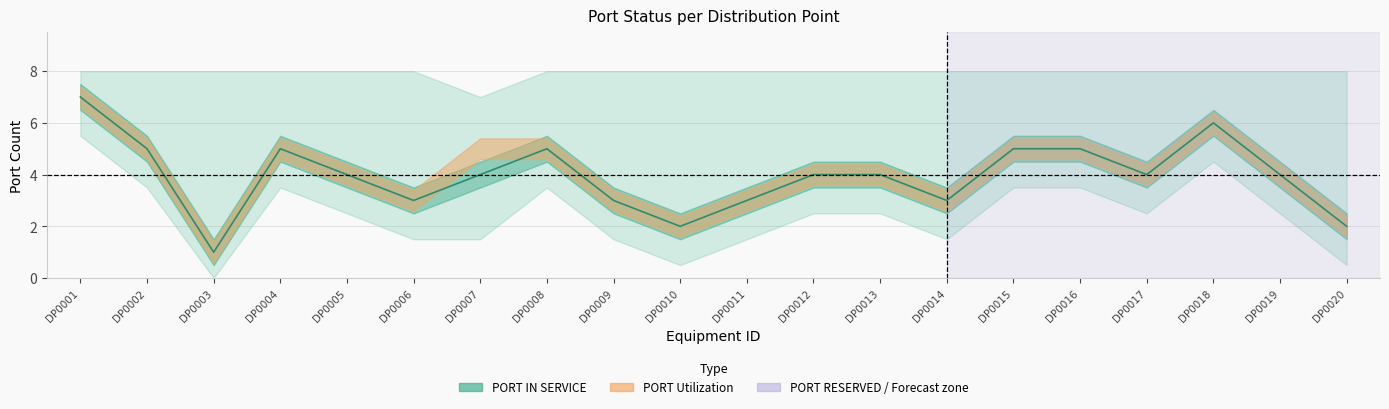

The value of PORT RESERVED at DP0006 is 0.0. True or false?

True